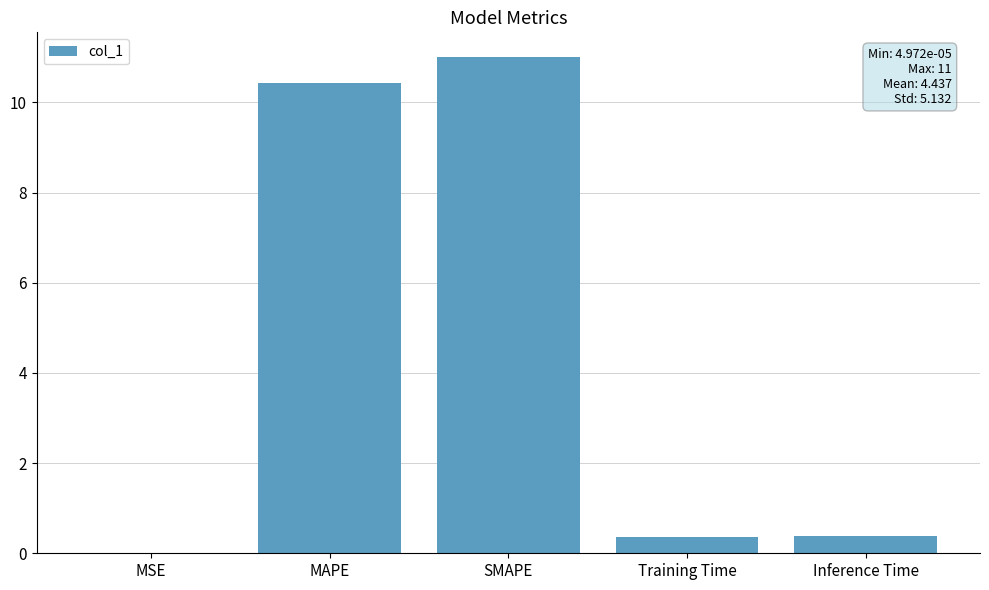

What is the greatest value displayed?

11.0